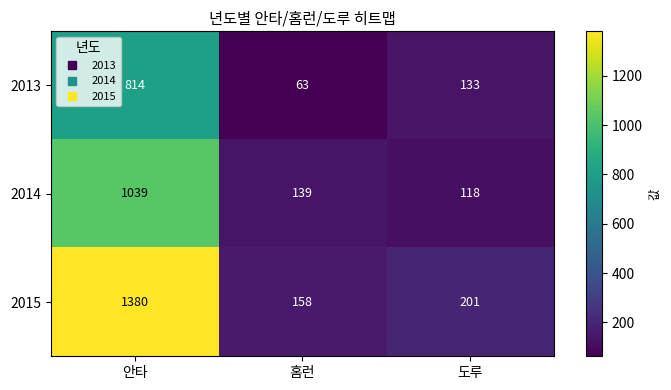

Reading left to right, list all the values displayed in this chart.

2013: 안타=814	홈런=63	도루=133
2014: 안타=1039	홈런=139	도루=118
2015: 안타=1380	홈런=158	도루=201